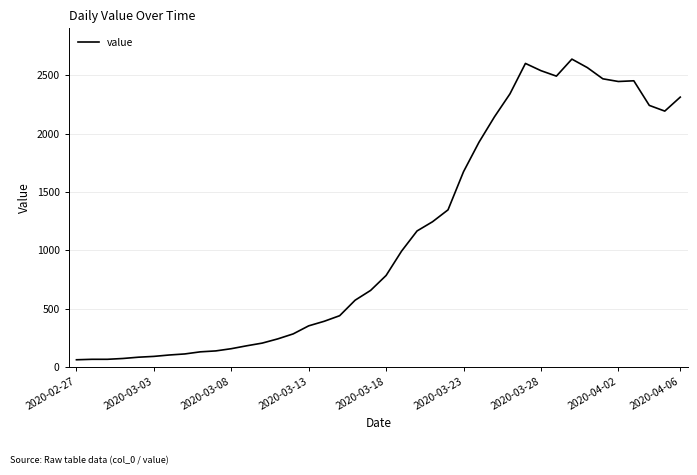

What is the greatest value displayed?

2640